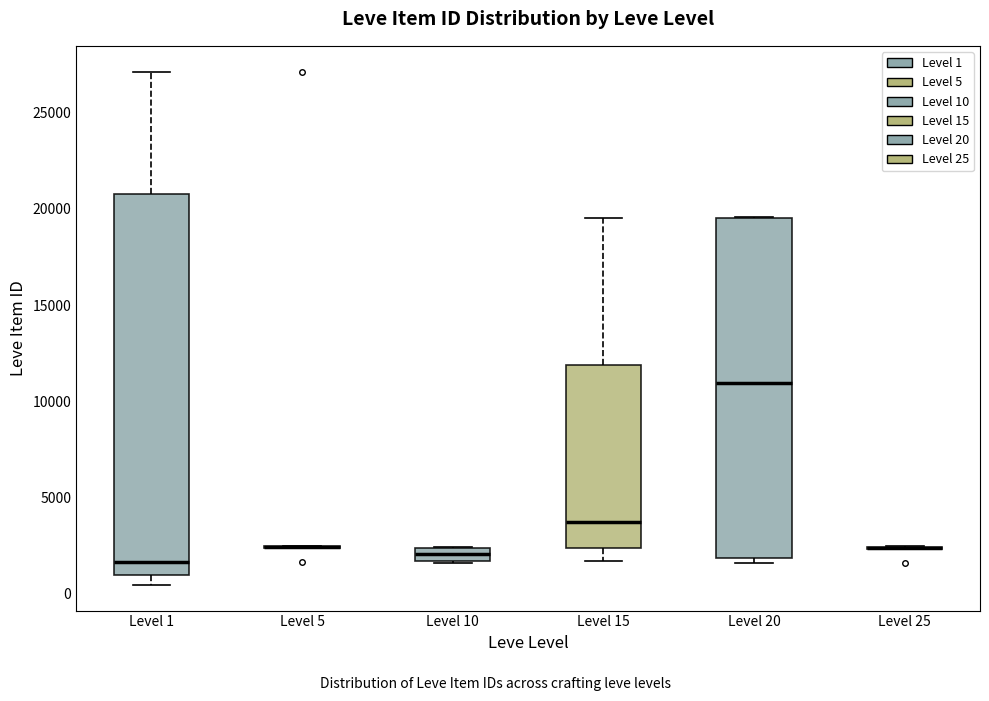

Where does the median line of the box for Level 20 sit on the y-axis? The values are not printed on the chart, so give them approximately, as read against the axis.

11000